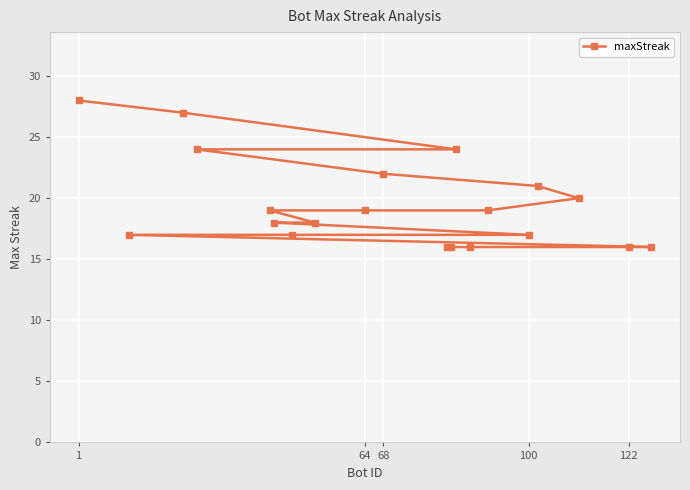

What is the minimum value shown in the chart?

16